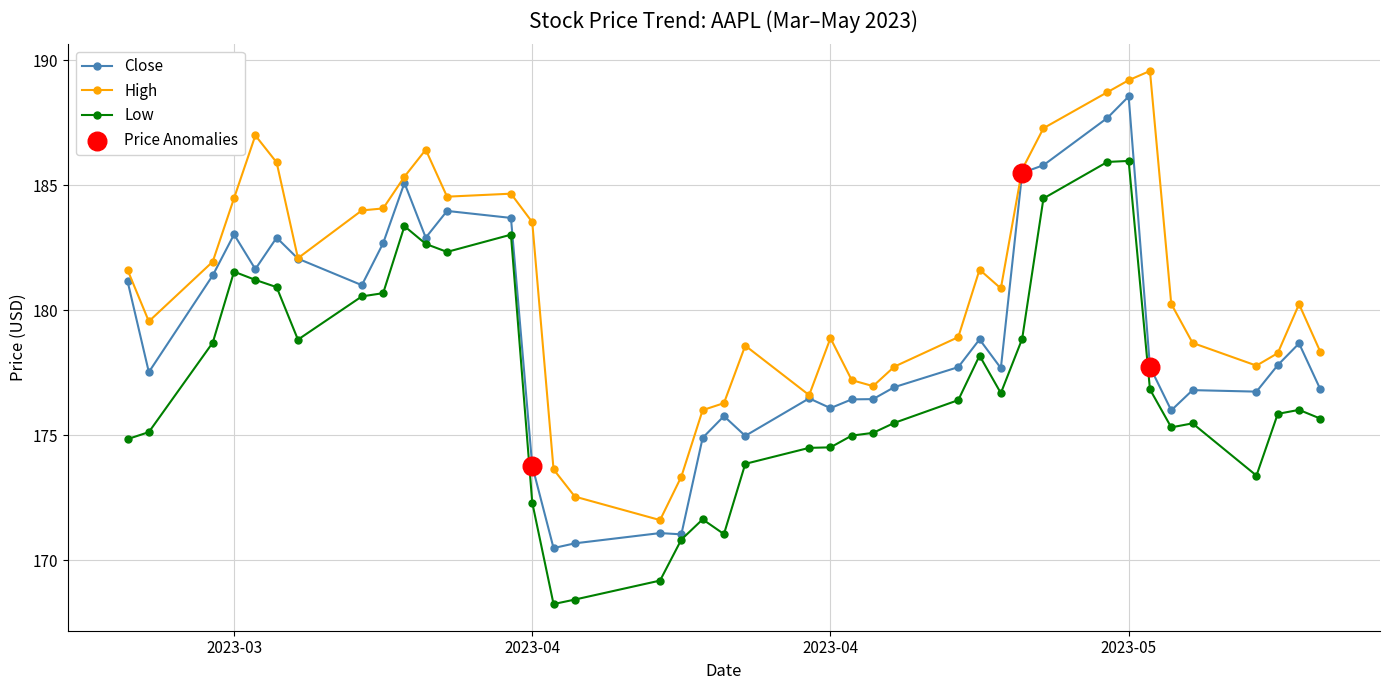

What is the value of the Close point at the 37th from the left?

176.8